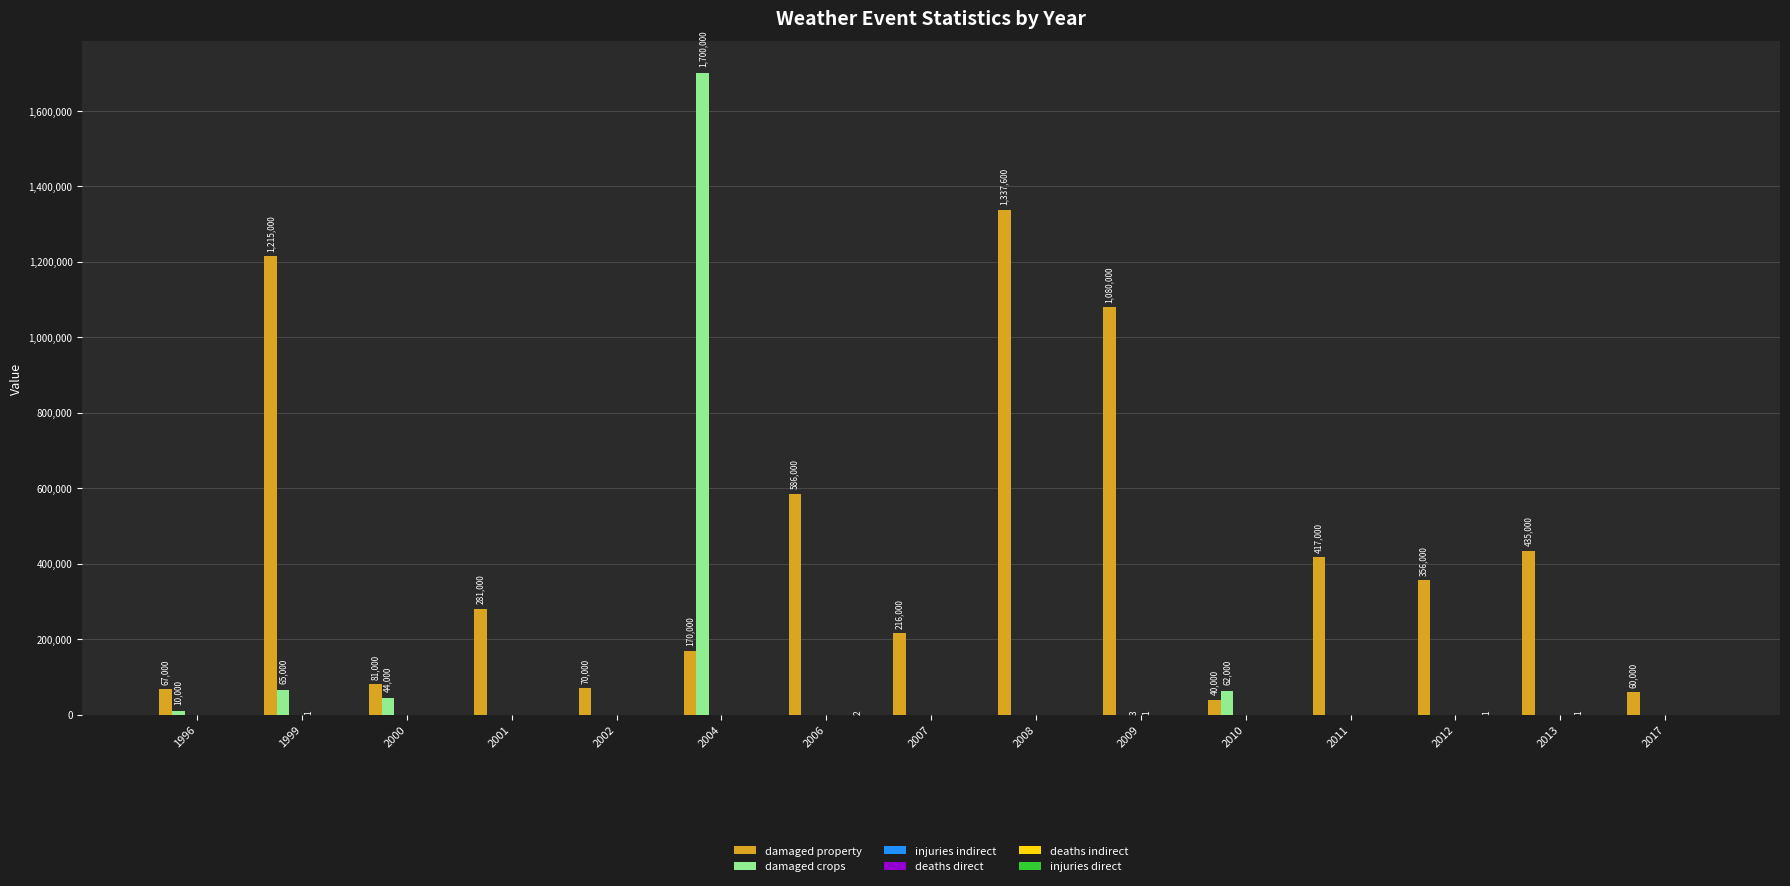

The value of damaged crops at 2010 is 62000. True or false?

True